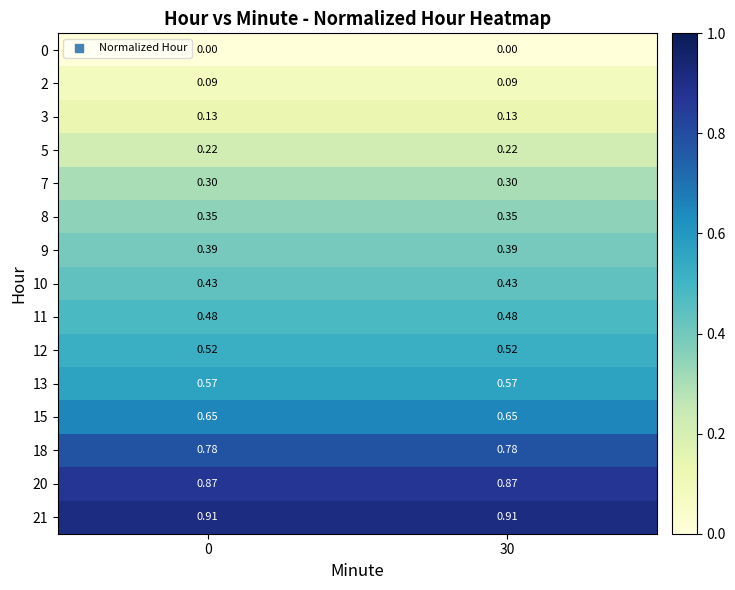

Is the value of 13 at 0 greater than the value of 5 at 0?

Yes